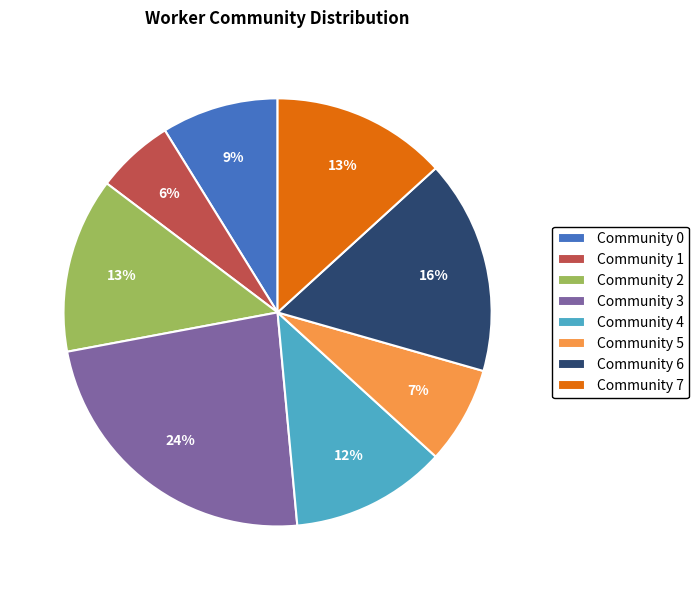

Is it true that Community 7 is 13% of the pie?

True